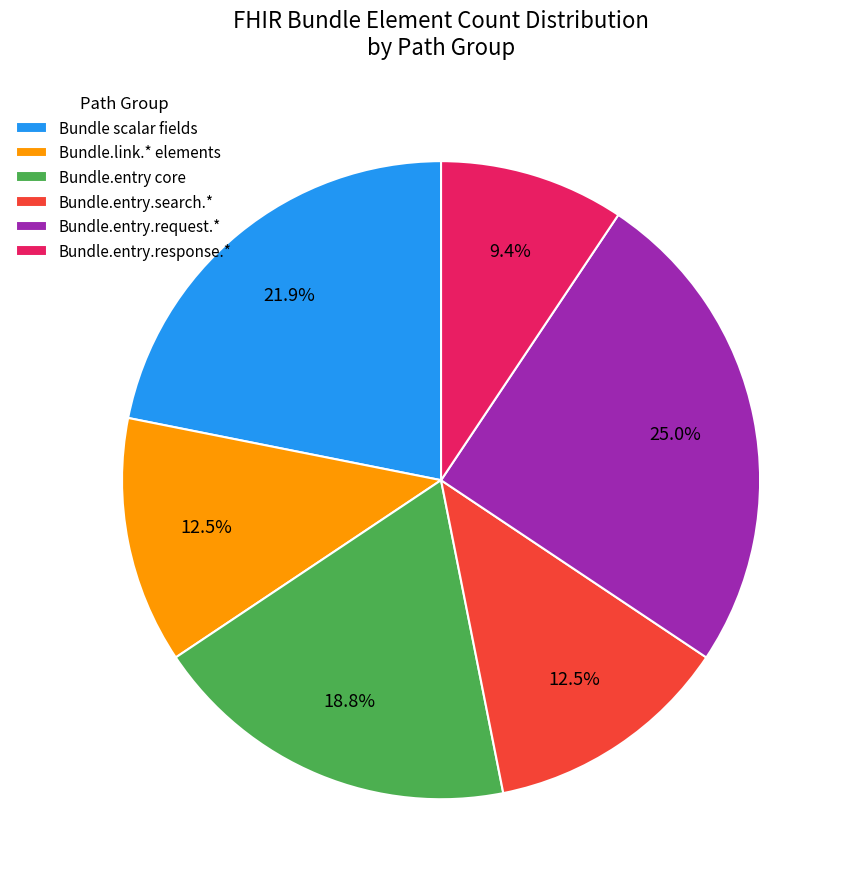

Is the sum of Bundle scalar fields and Bundle.entry.request.* greater than half?

No